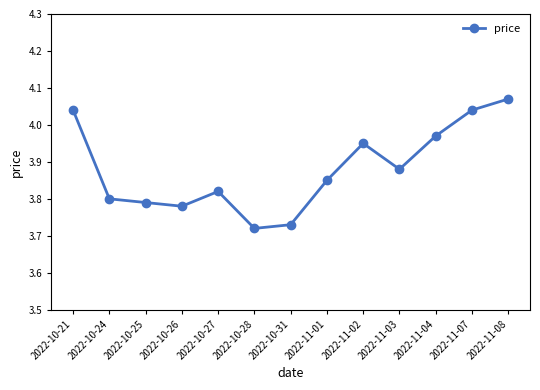

Between 2022-11-08 and 2022-10-24, which is larger?

2022-11-08